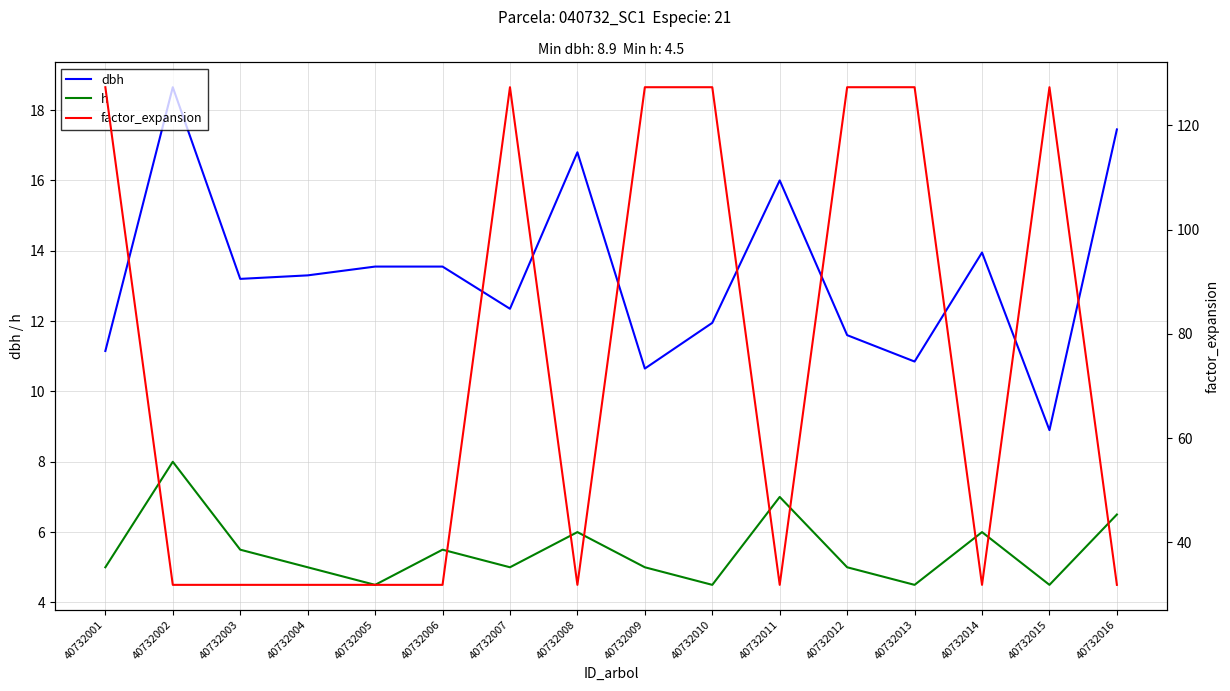

What is the value of the dbh point at the 12th from the left?

11.6